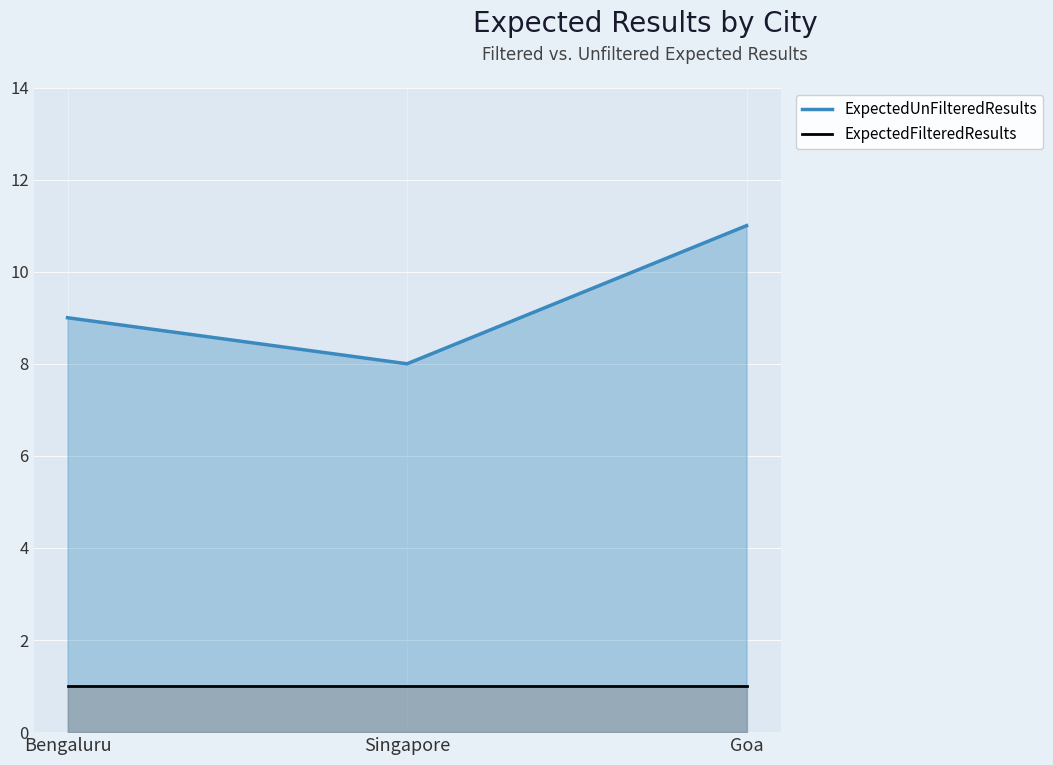

Rank the series by their maximum value, from highest to lowest.

ExpectedUnFilteredResults, ExpectedFilteredResults